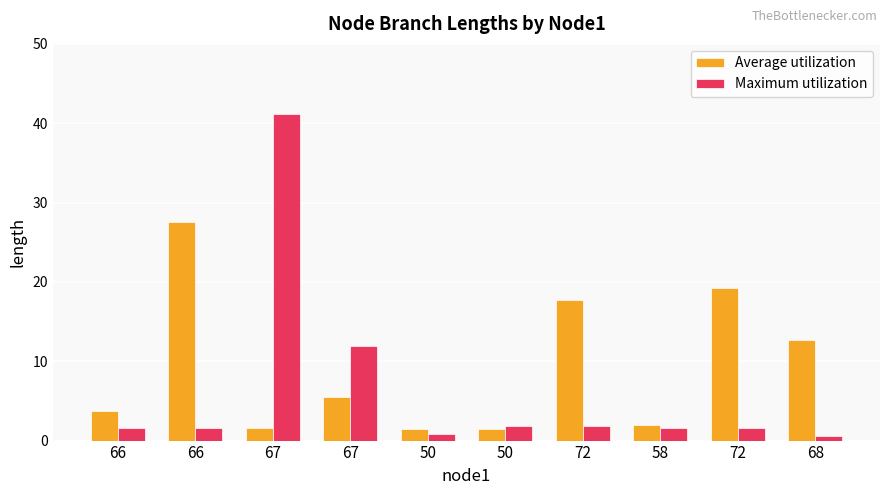

Are the bars grouped side by side (vs. stacked)?

Yes